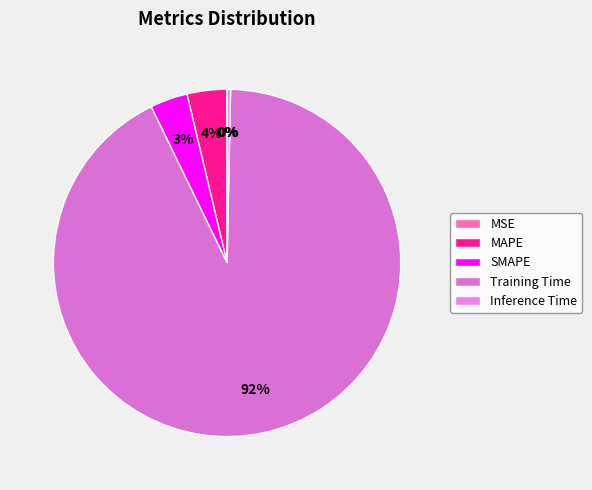

Which slice is the largest?

Training Time